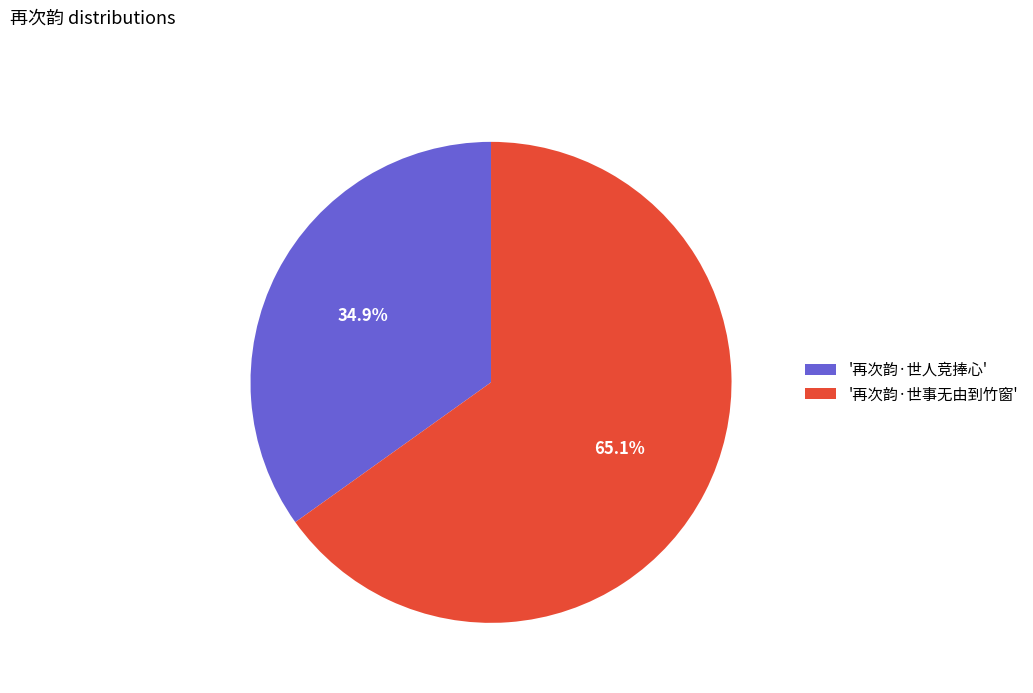

How much of the chart is everything except '再次韵·世事无由到竹窗'?

34.9%